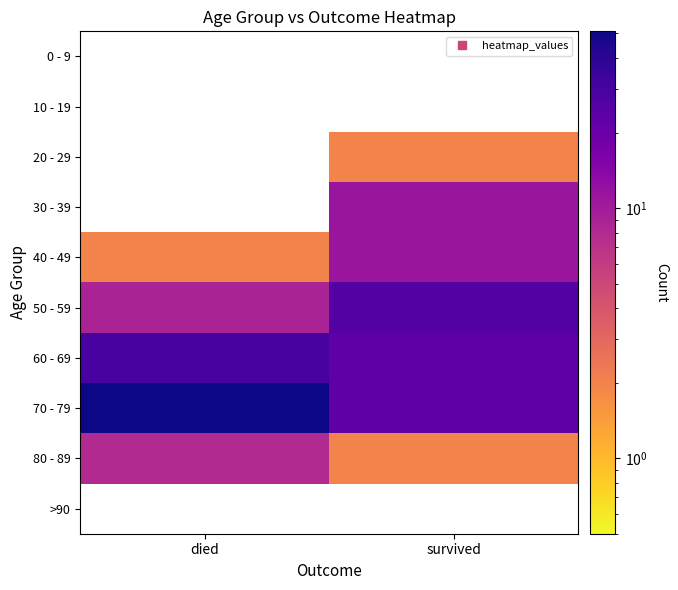

Is the value of 40 - 49 at died greater than the value of 60 - 69 at died?

No